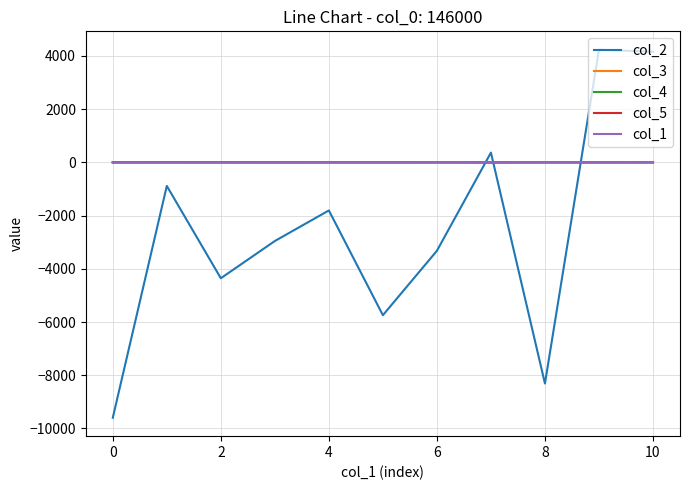

Is this an area chart (filled region under the line)?

No